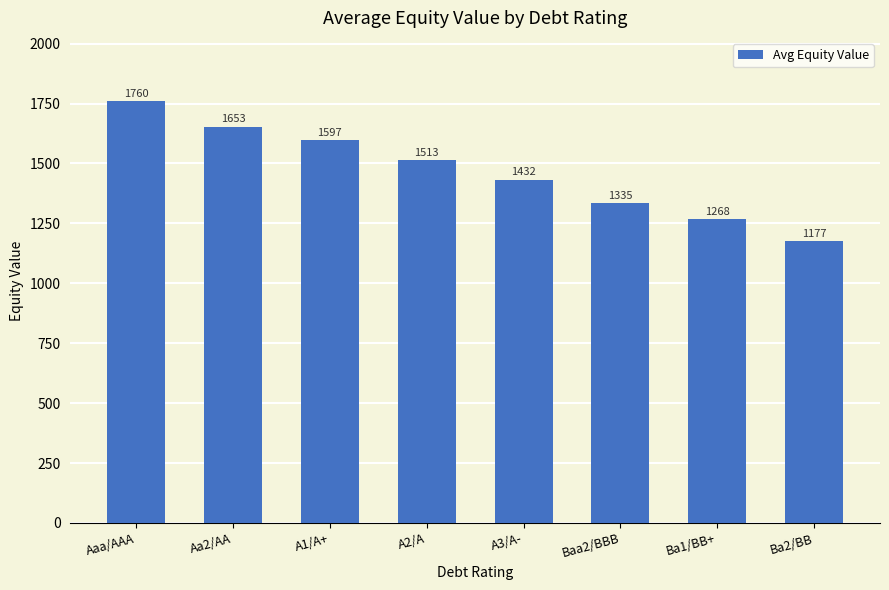

Does the chart contain stacked bars?

No